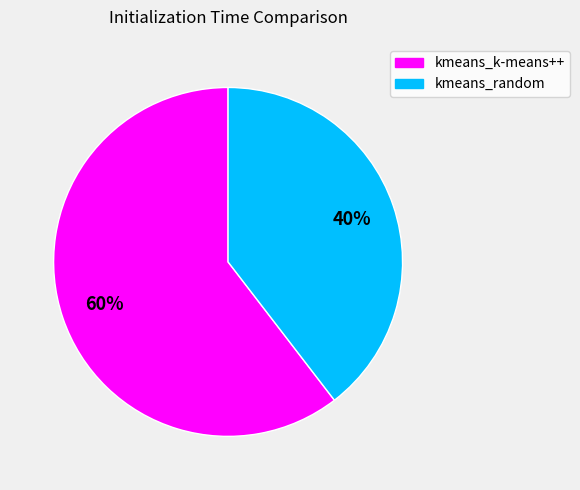

To the nearest percent, what portion does kmeans_random represent?

40%